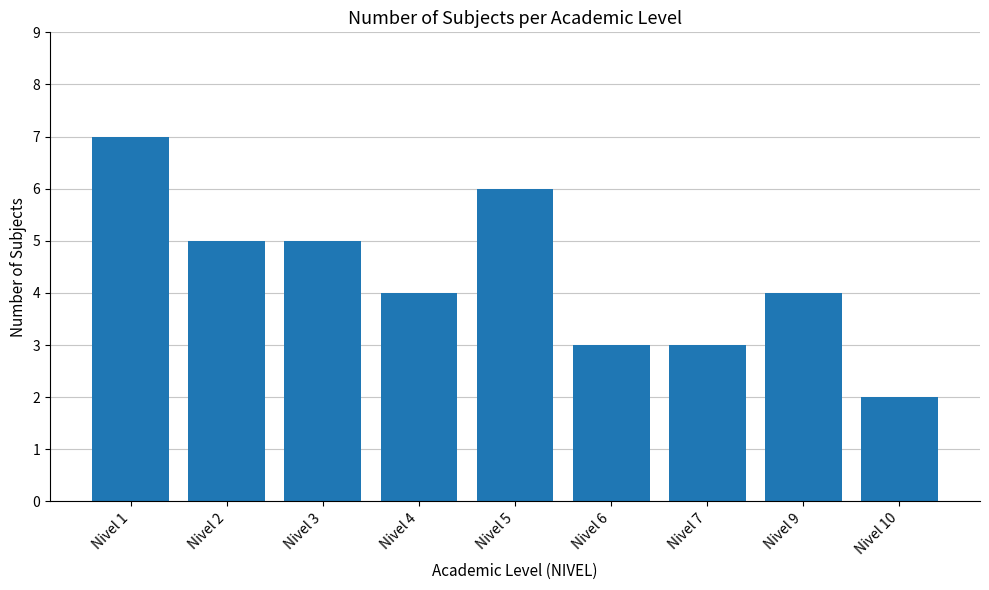

How many values are between 3 and 5?

6